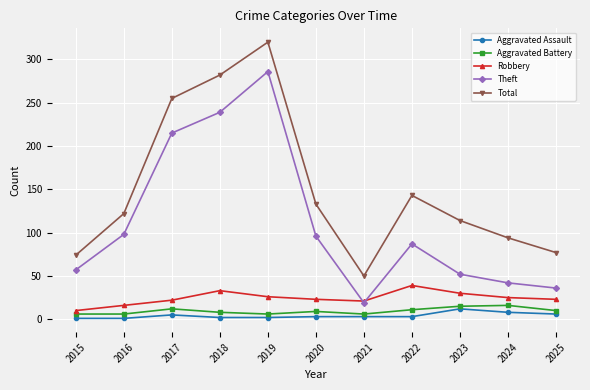

Where is Theft nearest to the value 152?

2016